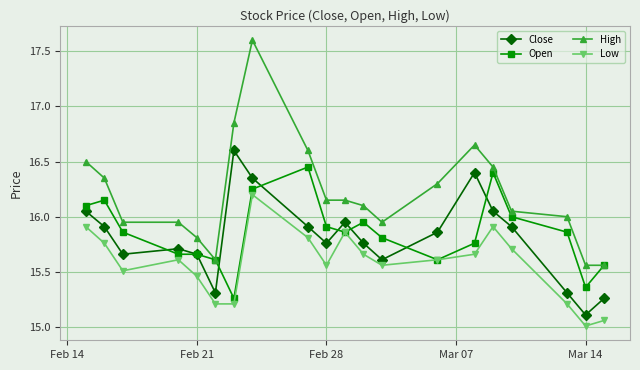

Which series has the widest spread of values?

High